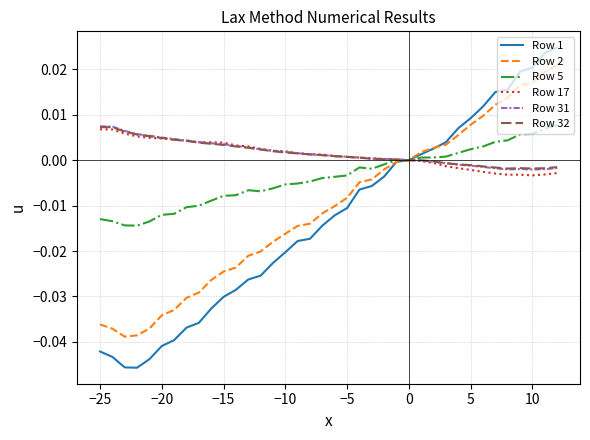

Which series has the widest spread of values?

Row 1